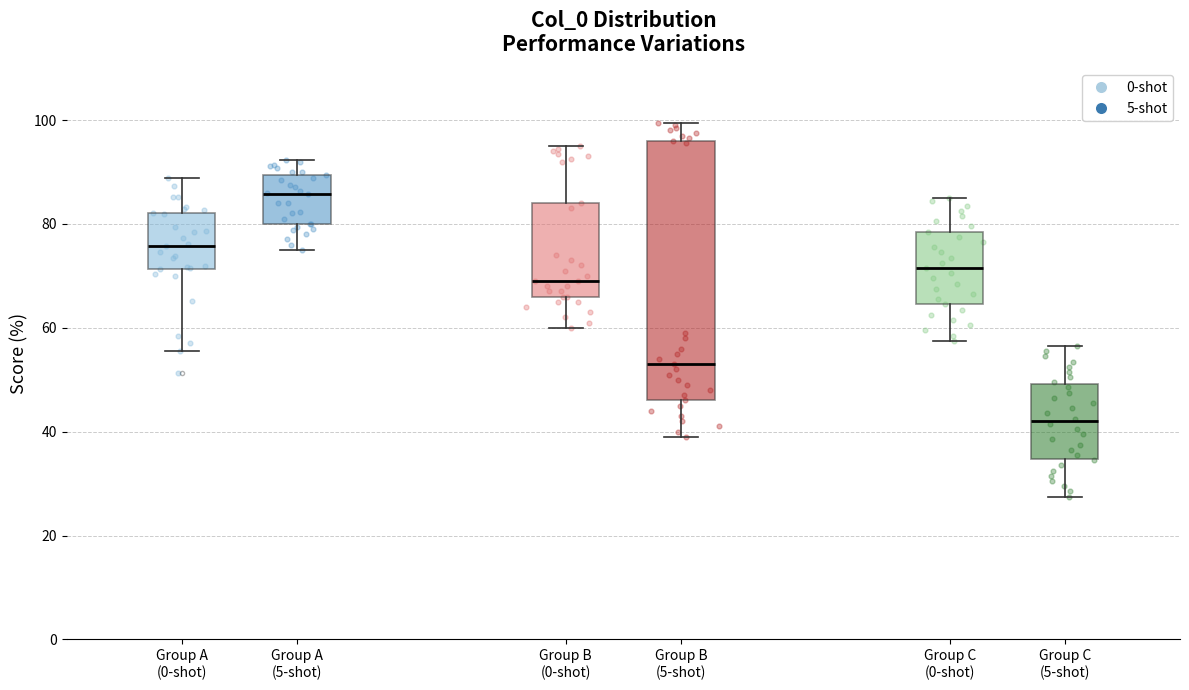

Where does the median line of the box for Group C (5-shot) sit on the y-axis? The values are not printed on the chart, so give them approximately, as read against the axis.

42